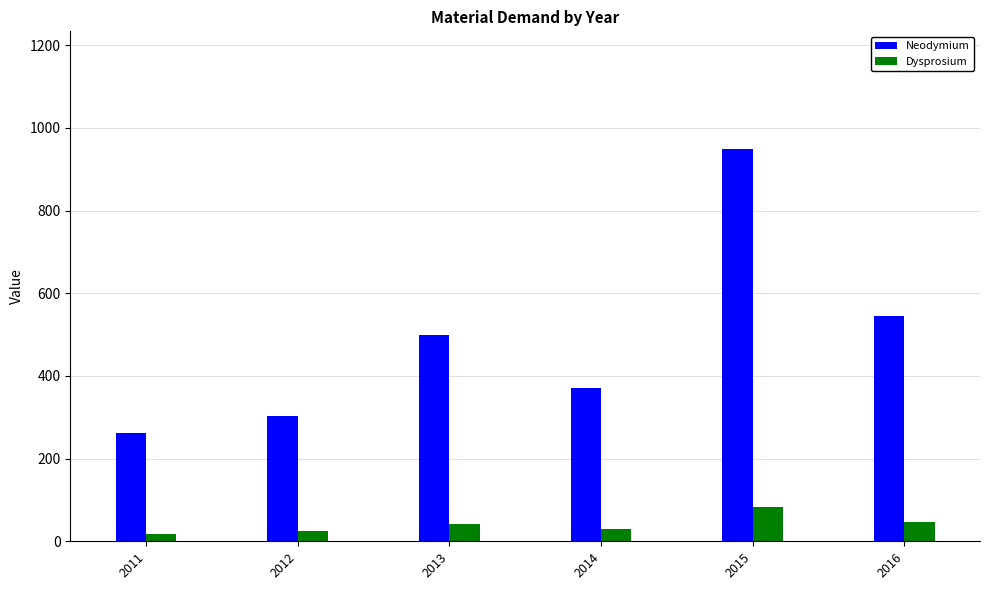

What is the sum of the Dysprosium values at 2015 and 2011?

99.7